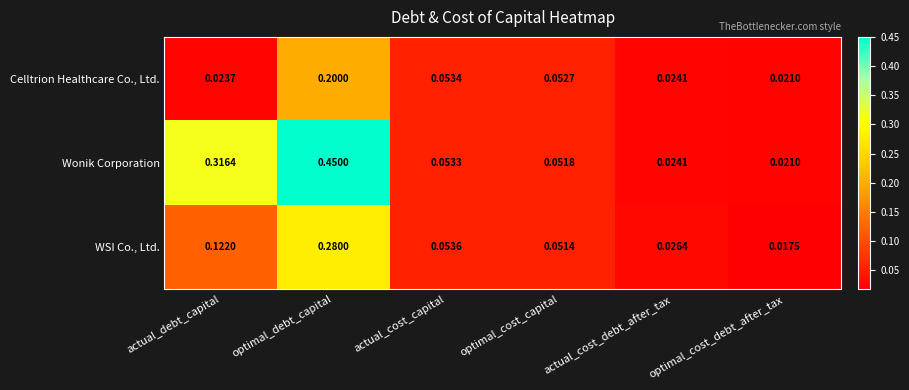

List the series in order of their peak value, highest first.

Wonik Corporation, WSI Co., Ltd., Celltrion Healthcare Co., Ltd.